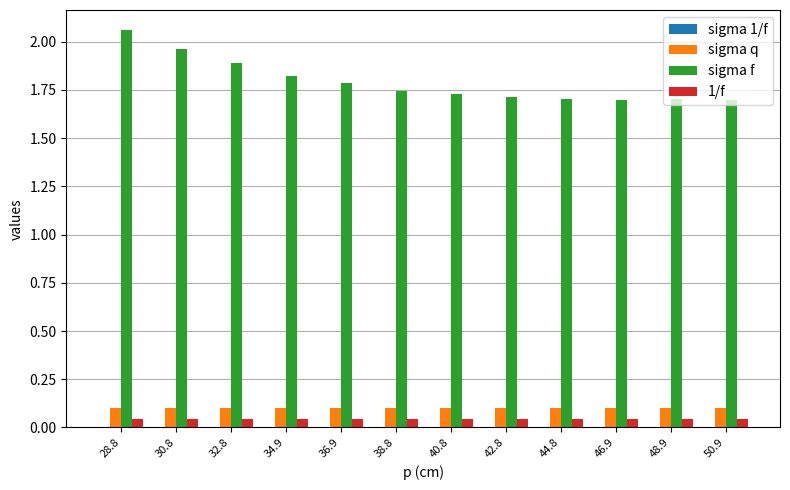

What is the average value of the sigma q series?

0.1